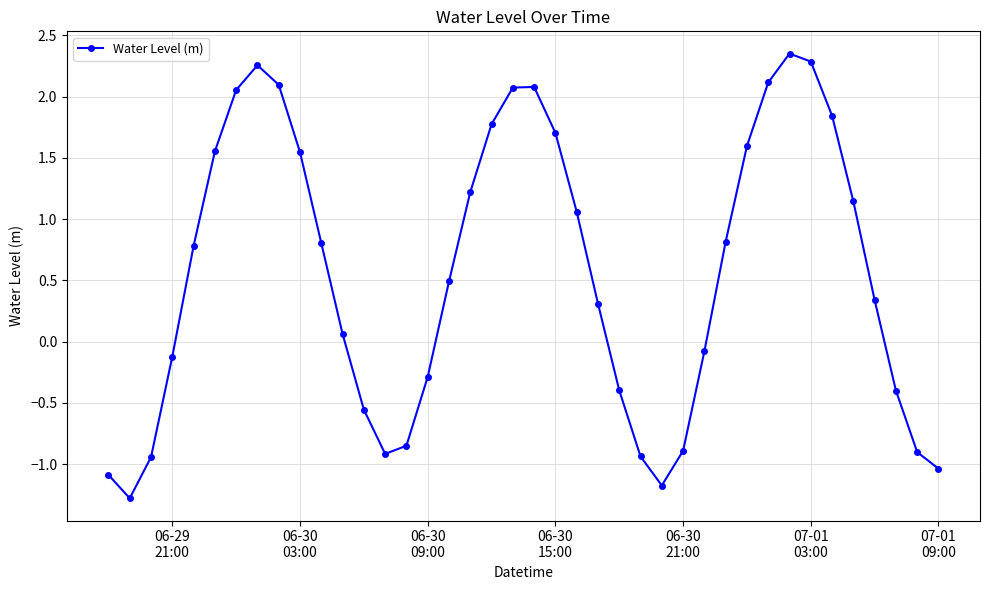

How many points are lower than both their immediate neighbors (excluding endpoints)?

3